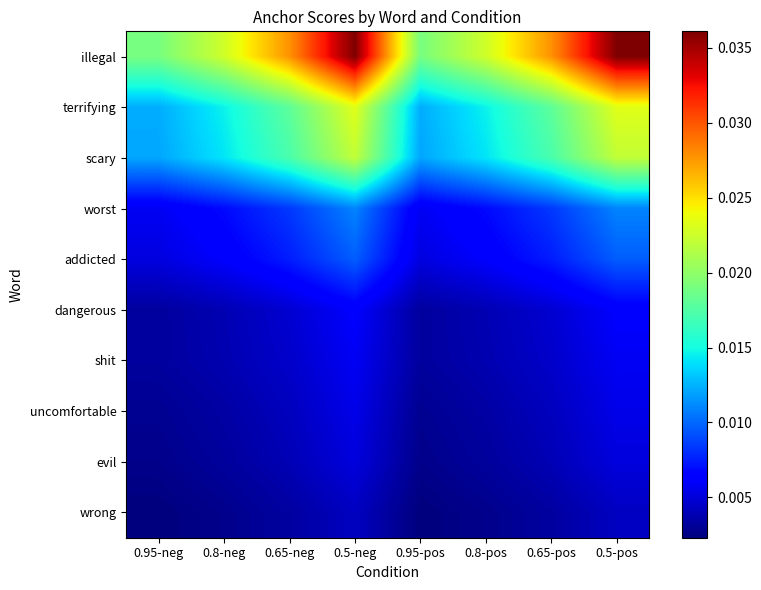

Which series has the widest spread of values?

illegal